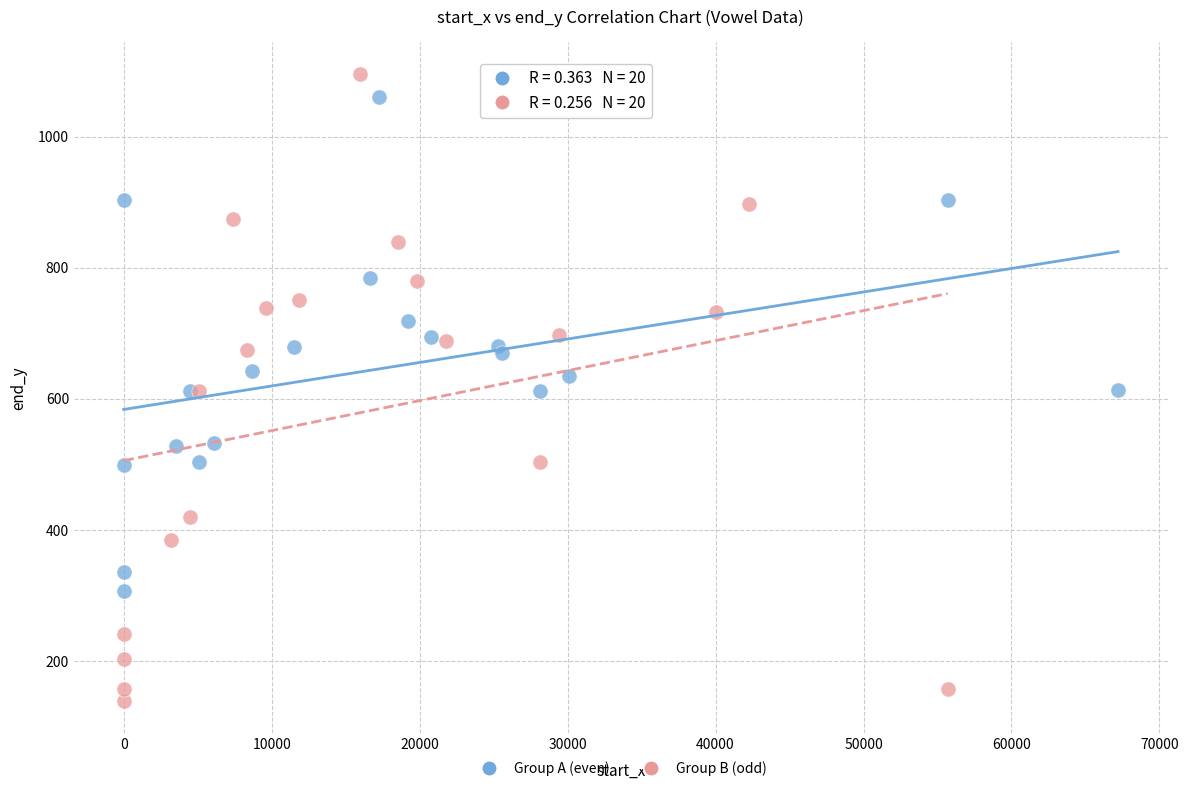

Which series has the largest Y range (max minus min)?

Group B (odd)